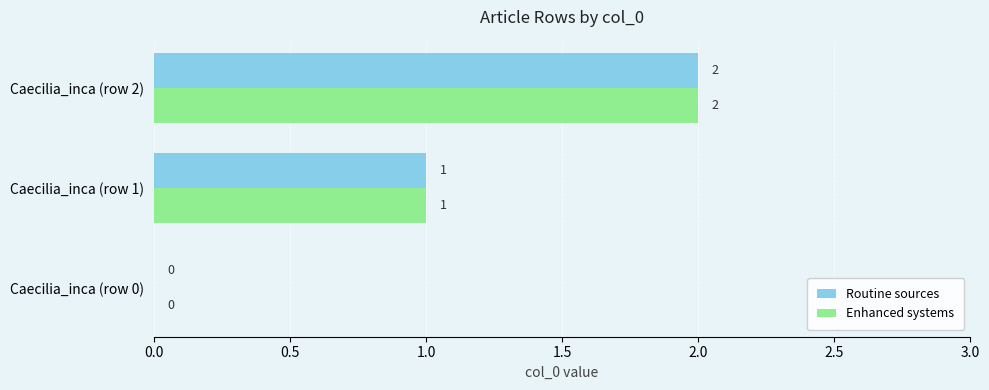

What is the sum of all Enhanced systems values?

3